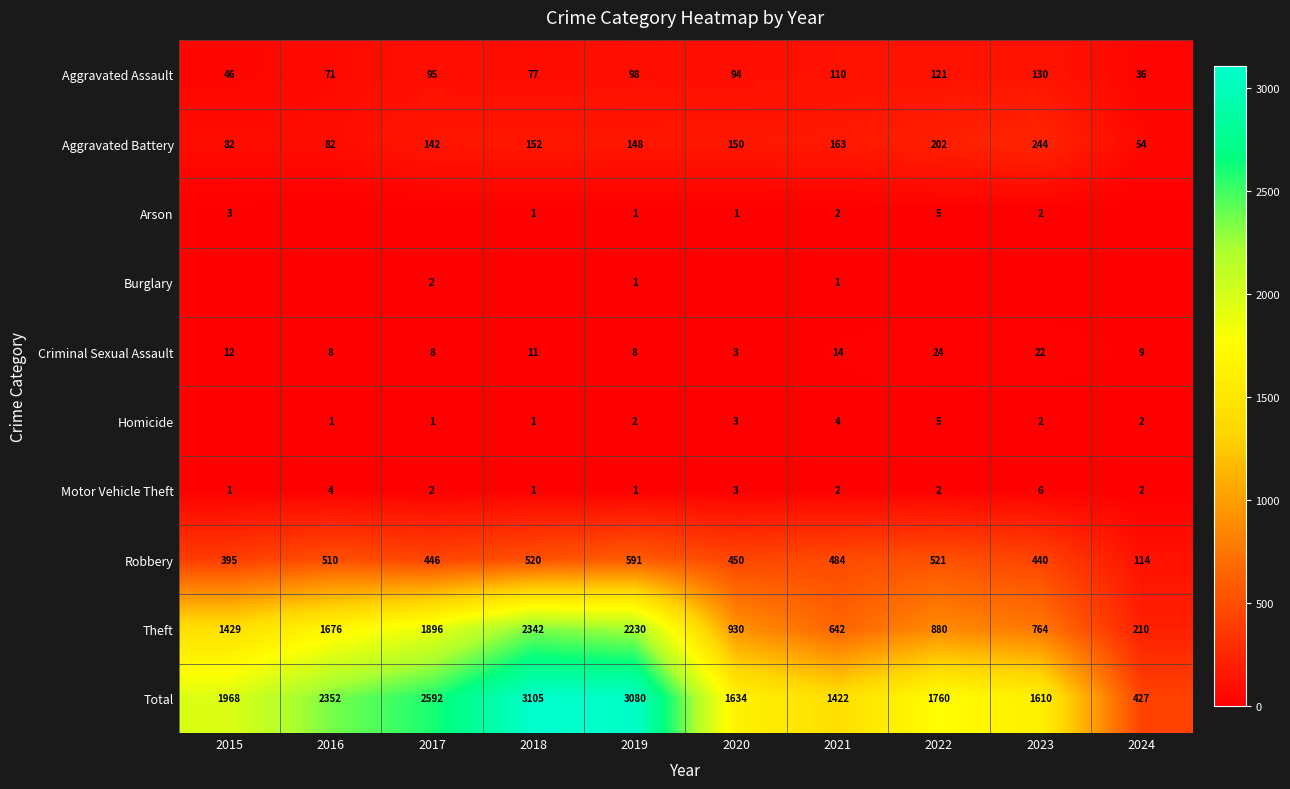

The Criminal Sexual Assault series shows 21 at 2021. True or false?

False